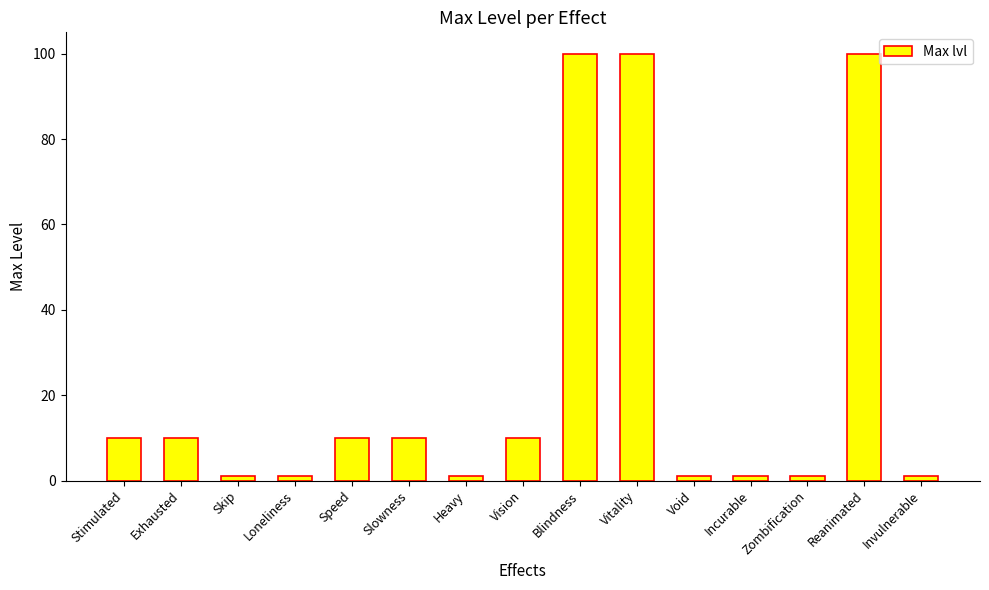

How many data points does each series have?

15